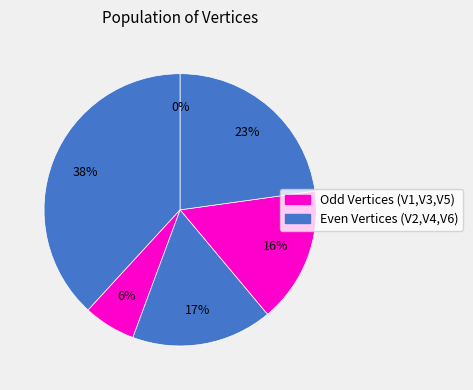

Is it true that V5 is 16% of the pie?

True